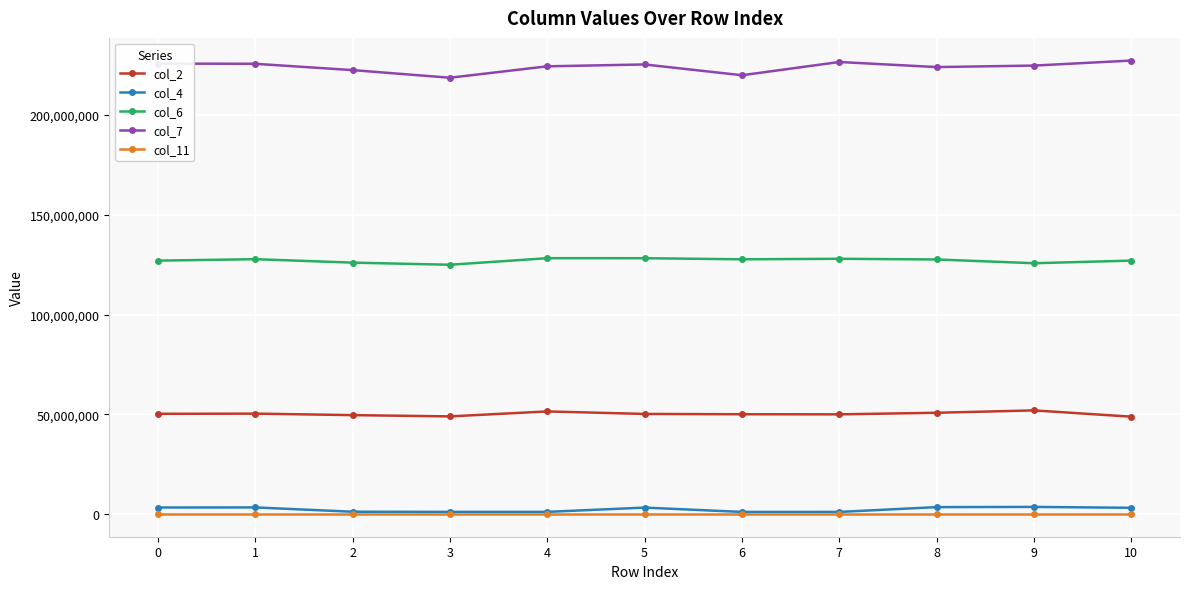

True or false: col_11 and col_6 cross at least once.

False